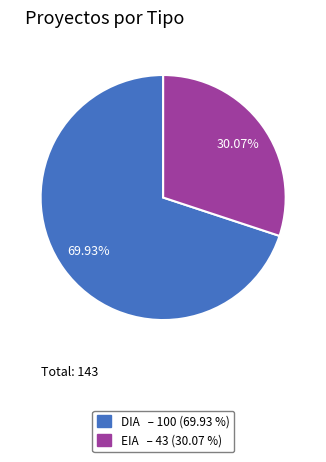

What portion of the pie excludes DIA?

30.1%